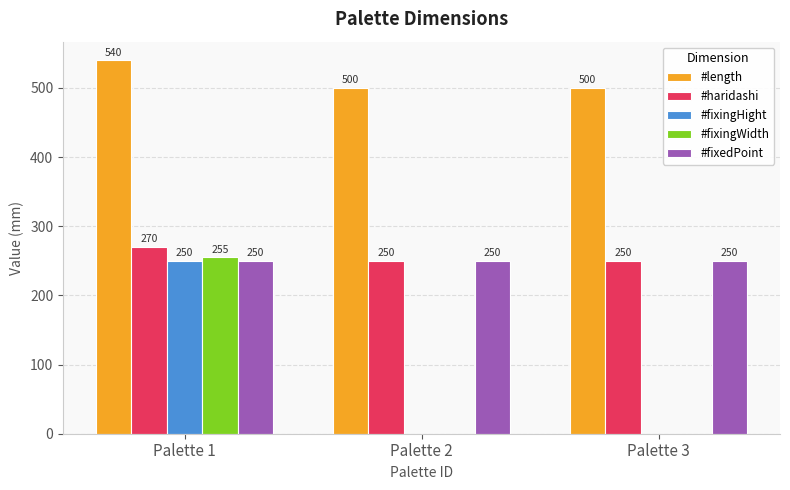

At which category does the chart reach its peak across all series?

Palette 1